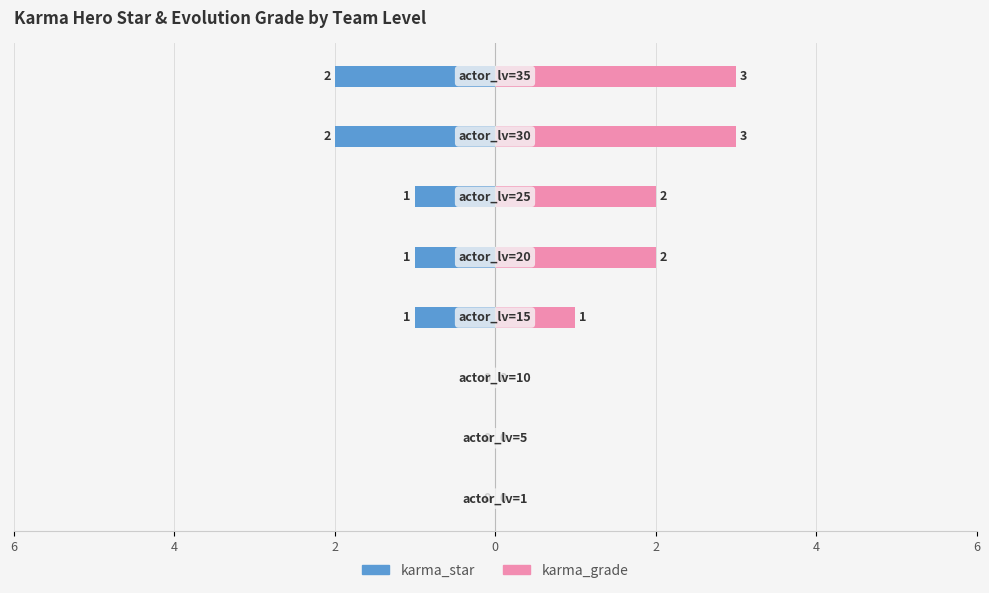

How many values in karma_star are below zero?

5